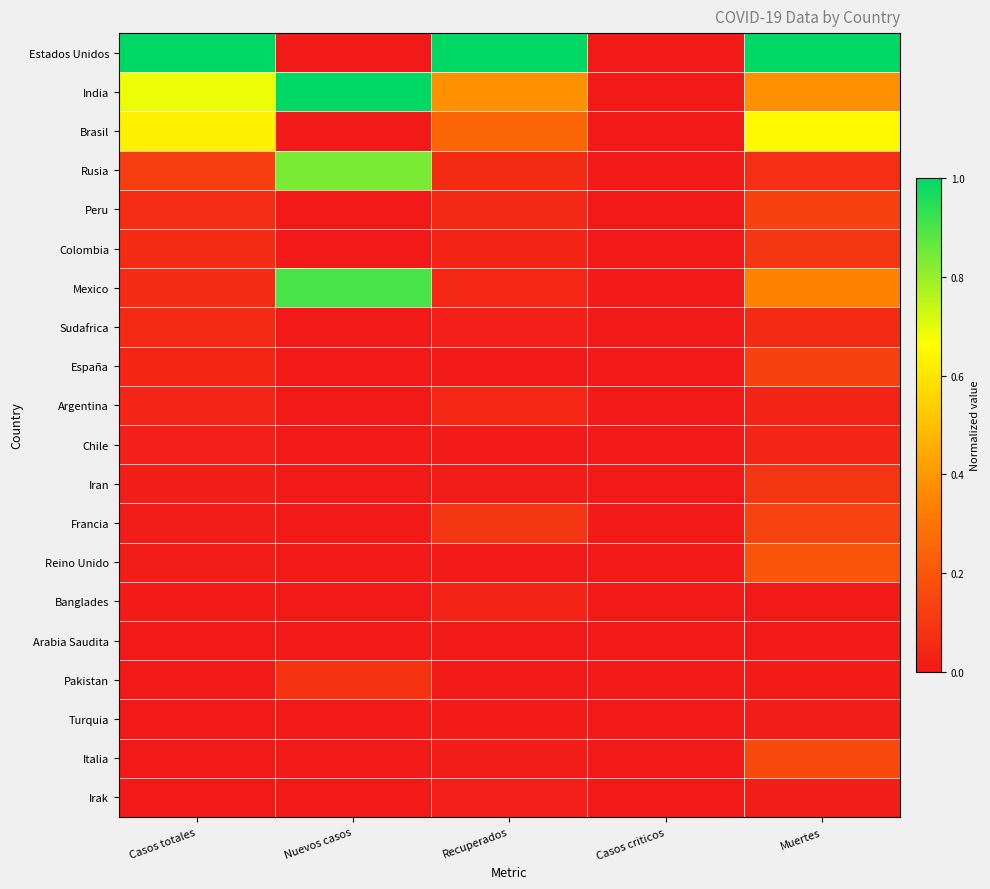

What is the total value across all series at Muertes?

3.6